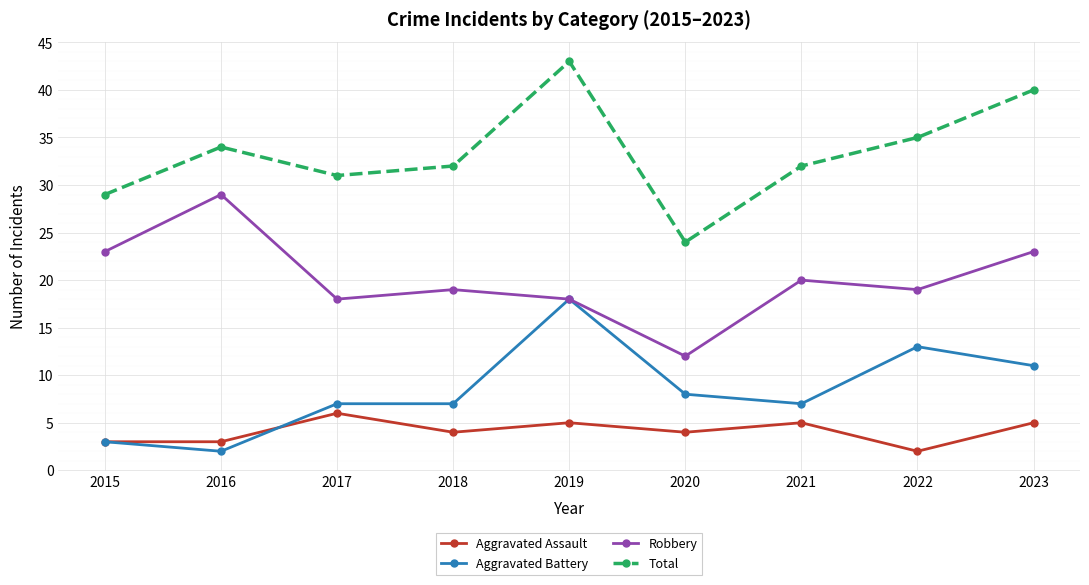

How many series are shown in this chart?

4